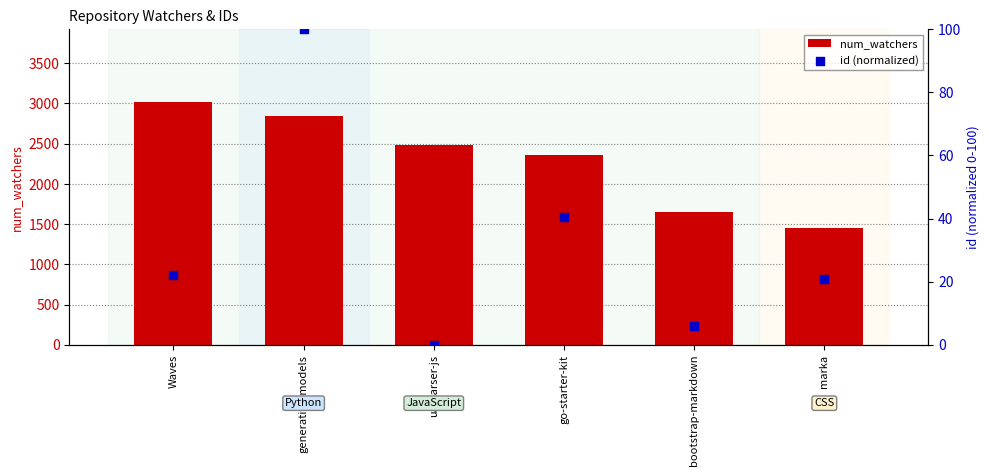

What are all the series names shown in the legend?

num_watchers, id (normalized)